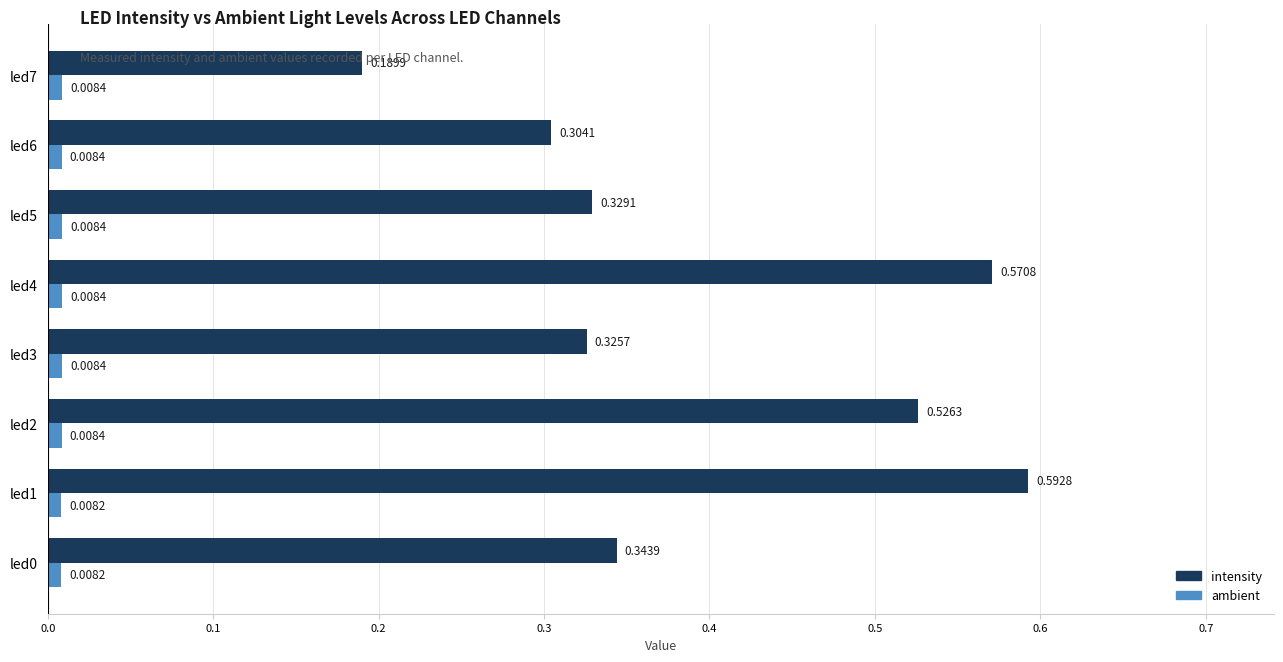

Which series changed the most between led3 and led5?

intensity